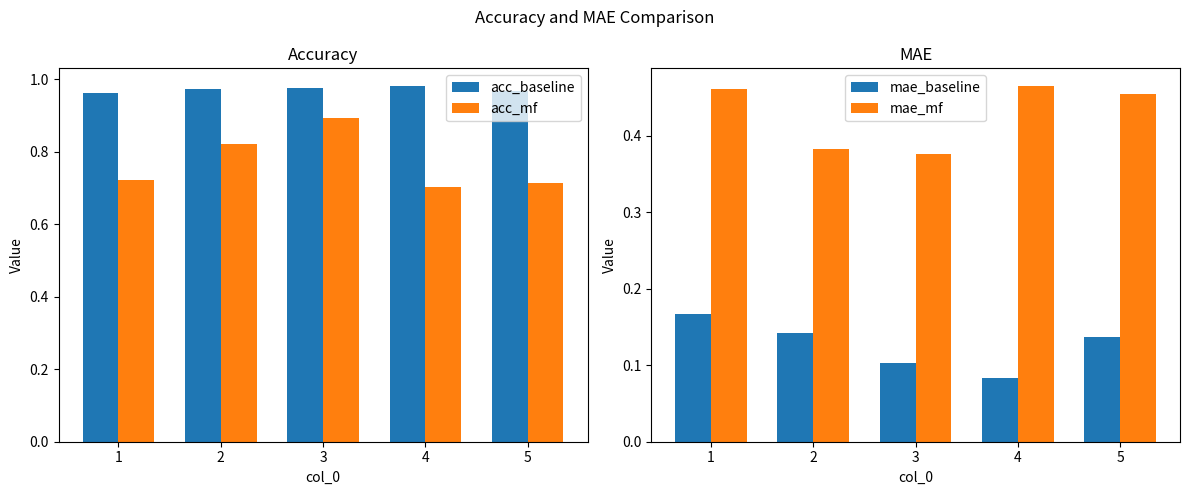

What is the sum of all mae_mf values?

2.1